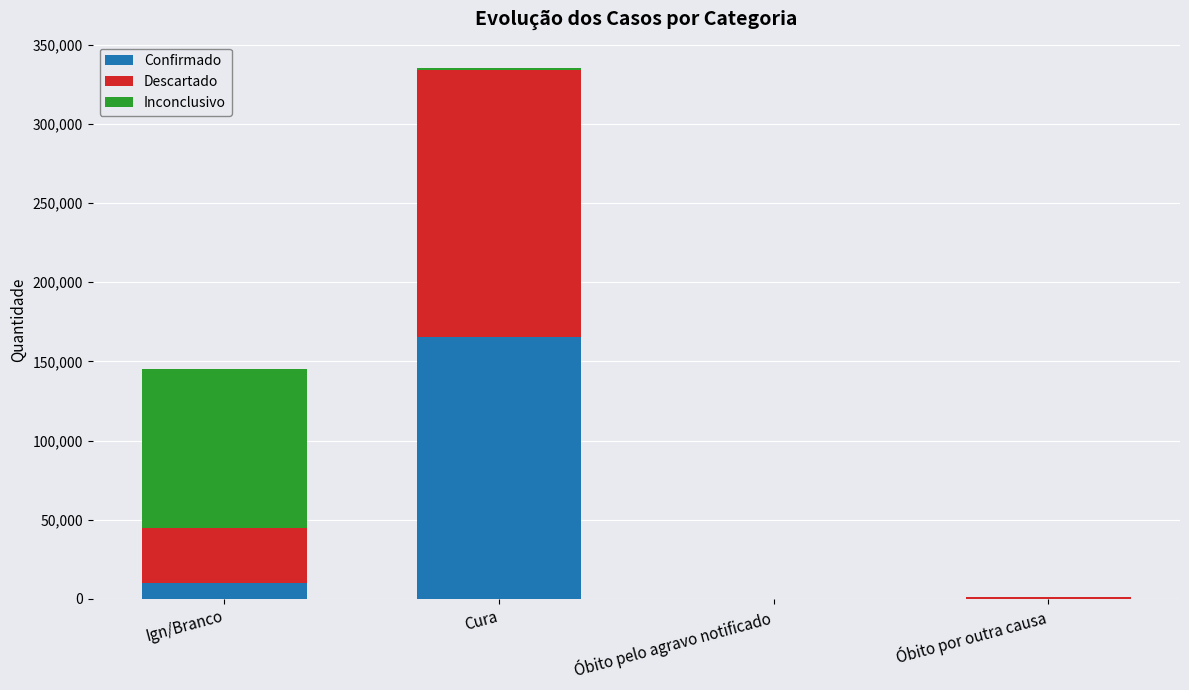

At which category is the sum across all series the highest?

Cura